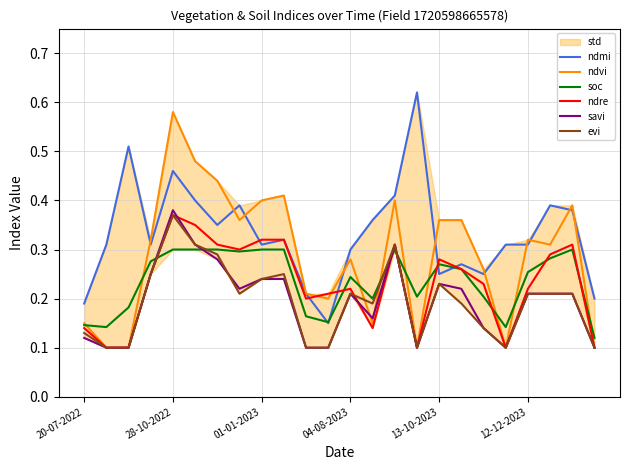

How many savi values are between 0 and 1?

24